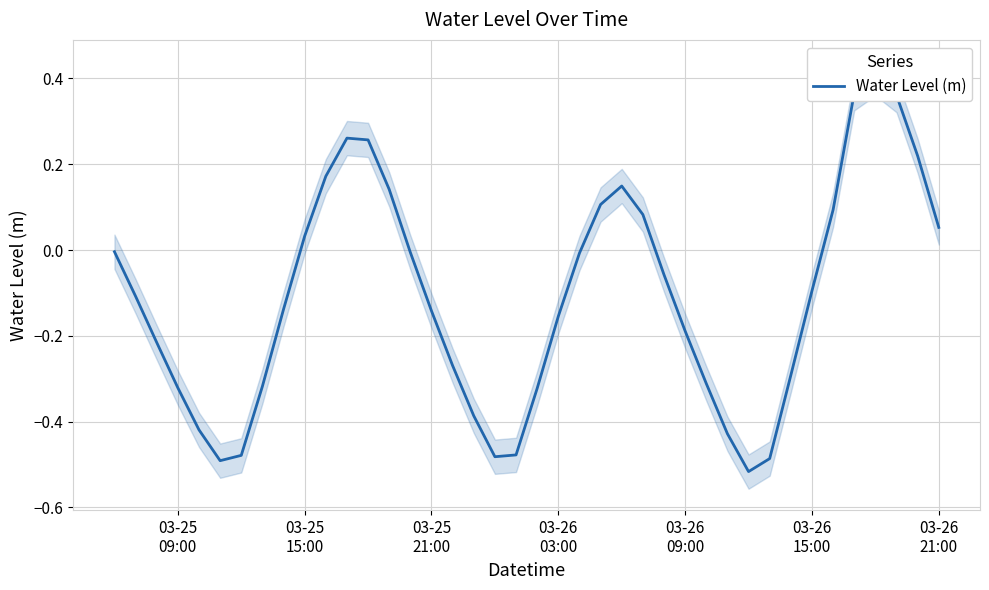

How many values exceed 0?

14